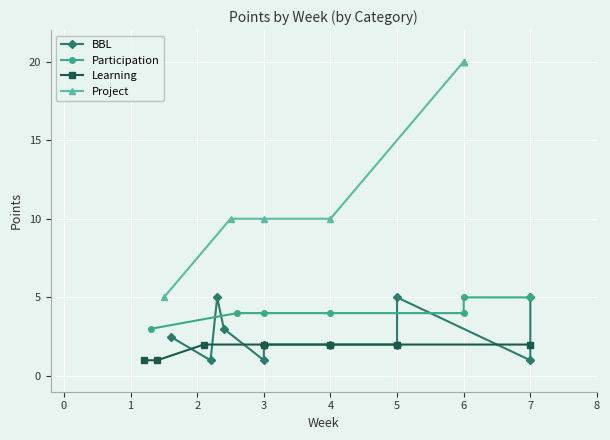

True or false: Project has more than 2 interior local peaks.

False